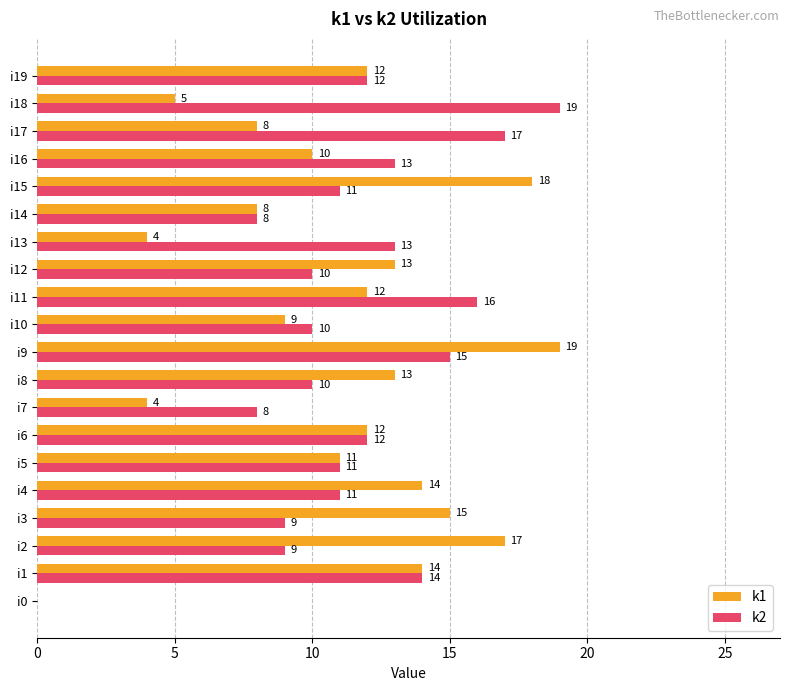

Which series has the largest total across all categories?

k2